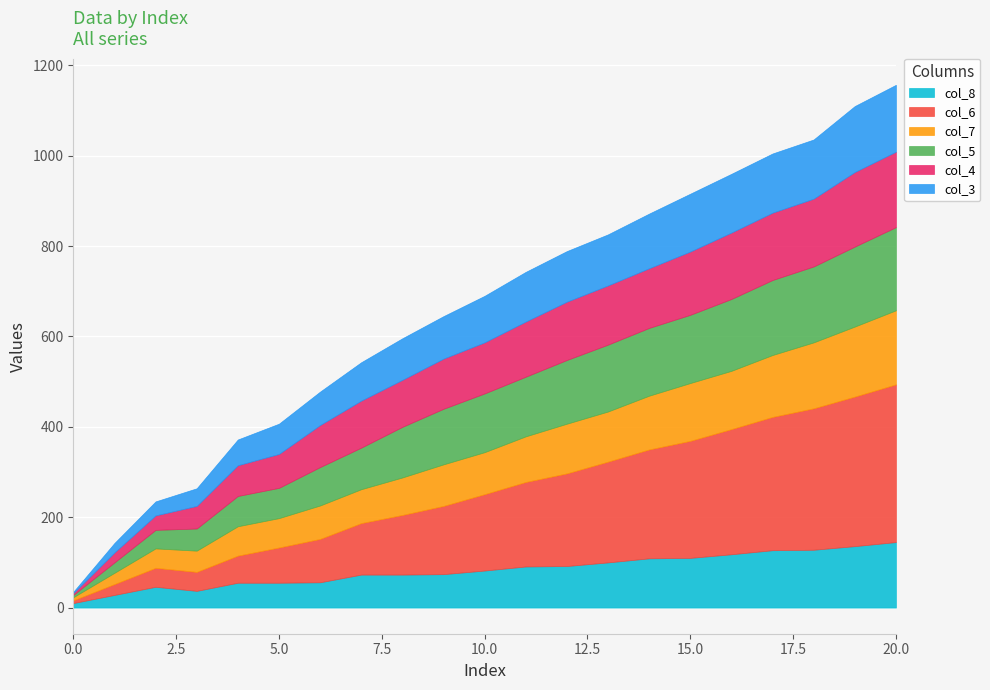

True or false: col_4 and col_6 intersect in this chart.

True